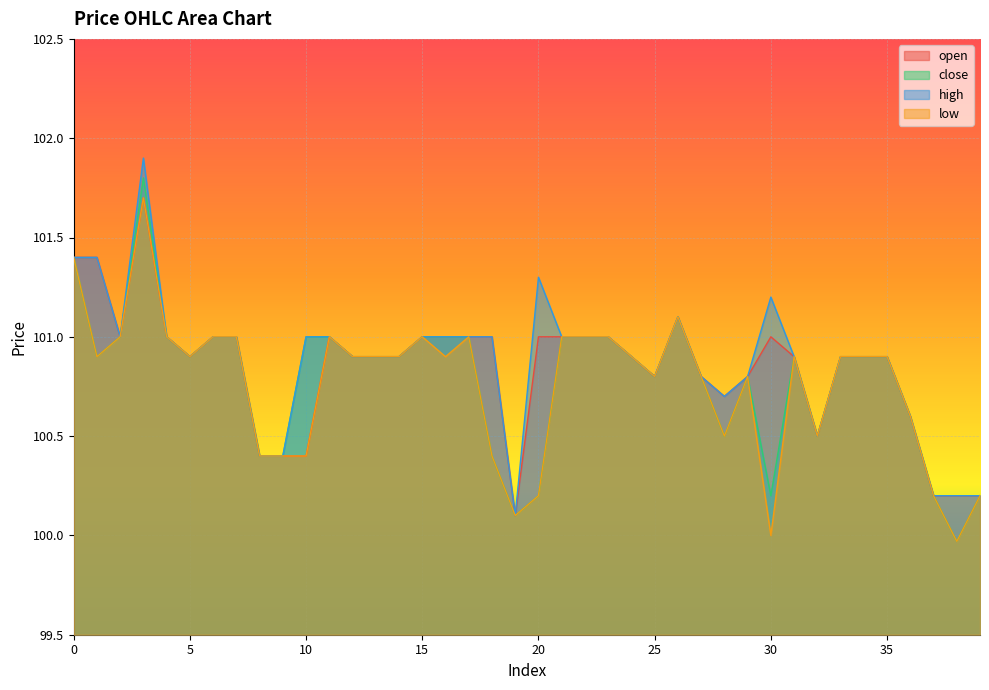

How many lines are shown in the chart?

4